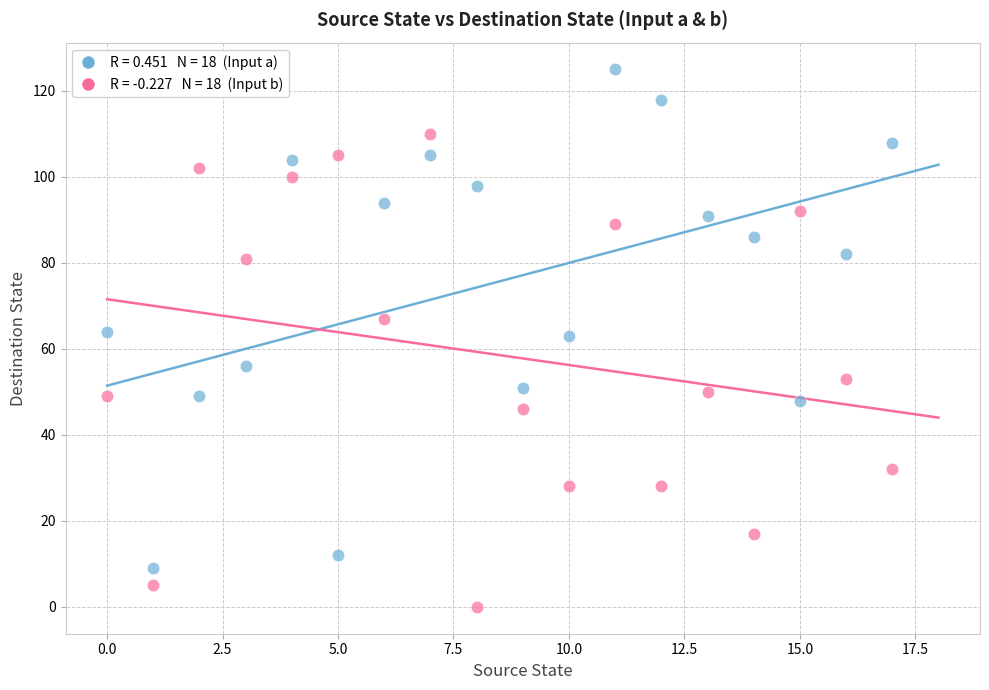

Across all data points, what is the range of Y values (max minus min)?

125